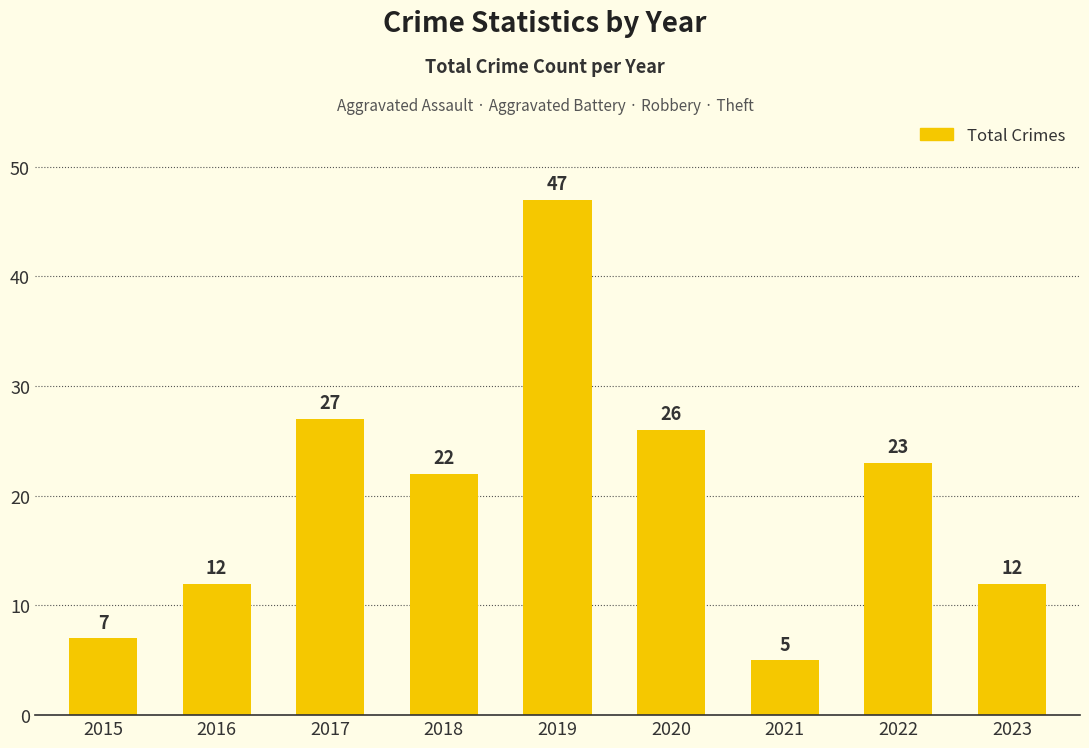

What is the average value?

20